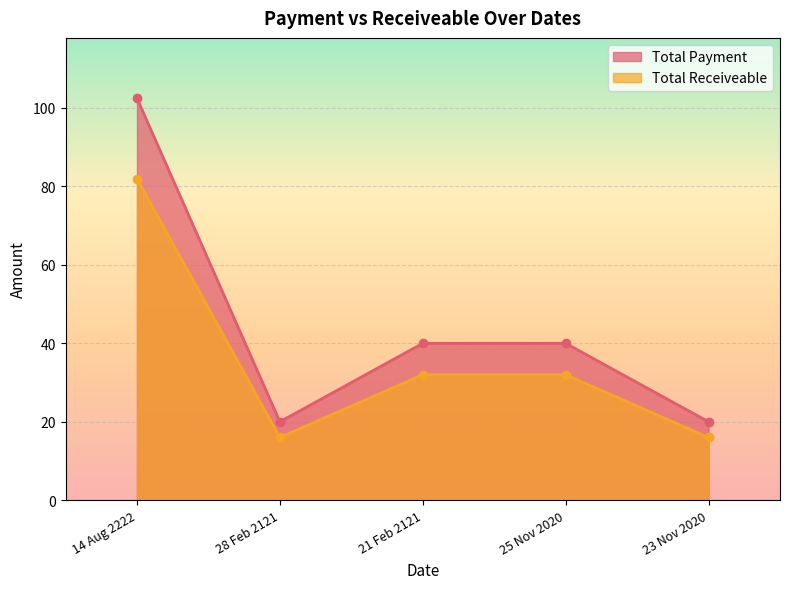

What is the value of the Total Receiveable point at the 4th from the left?

32.0